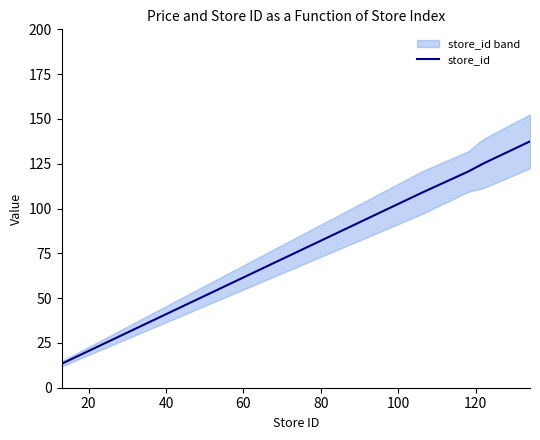

What is the maximum value for store_id?

137.5